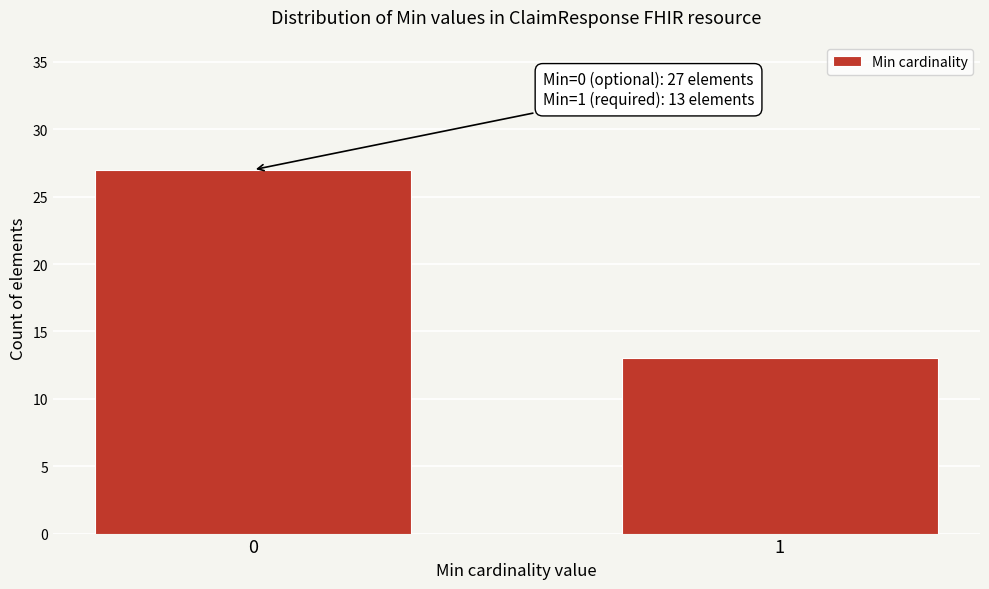

Reading left to right, what are all the values shown in this chart?

27	13